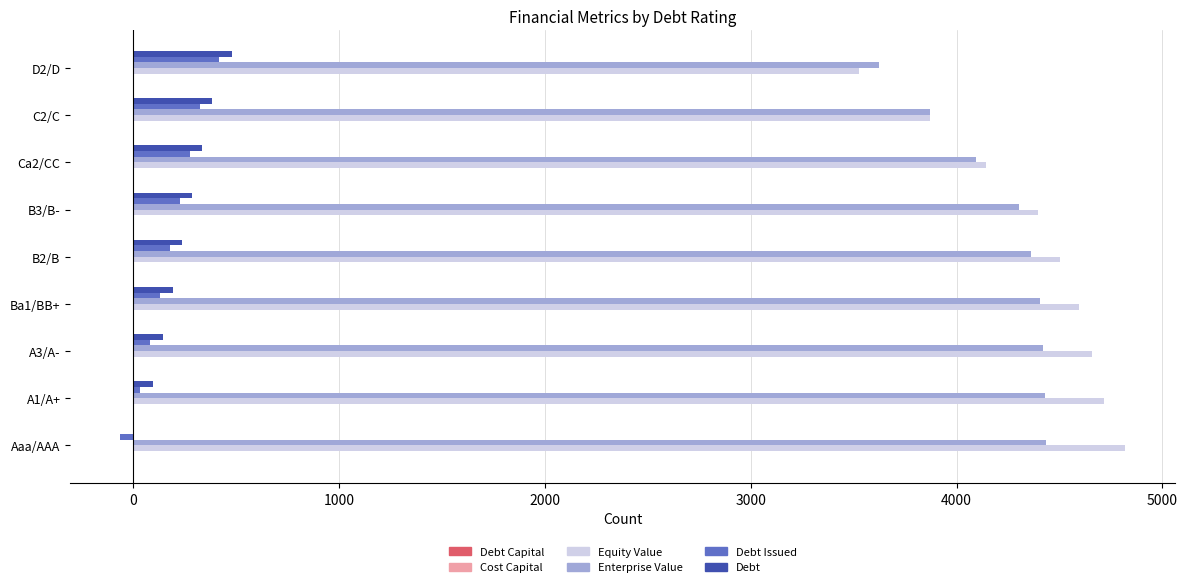

Count the number of data series in this chart.

6